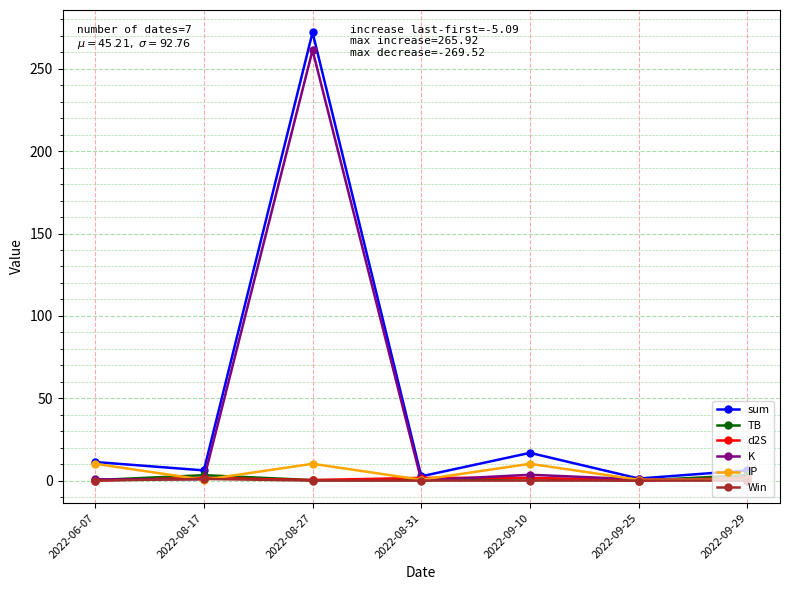

Where is the first local minimum for sum?

2022-08-17